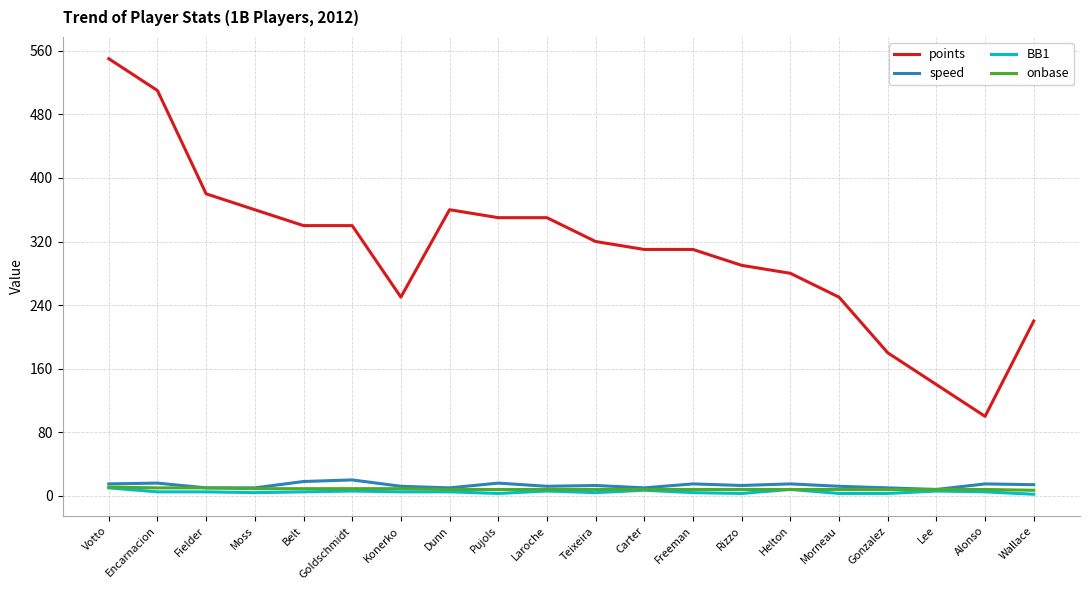

The value of onbase at Carter is 8. True or false?

True